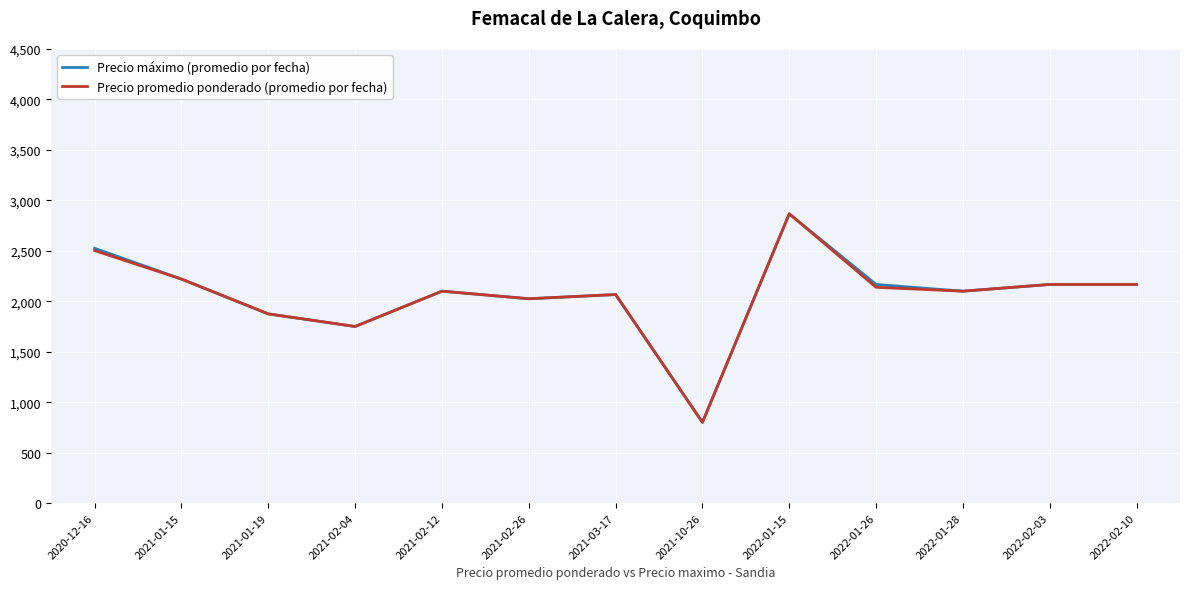

What is the difference between the Precio máximo (promedio por fecha) values at 2021-10-26 and 2021-02-12?

1300.0